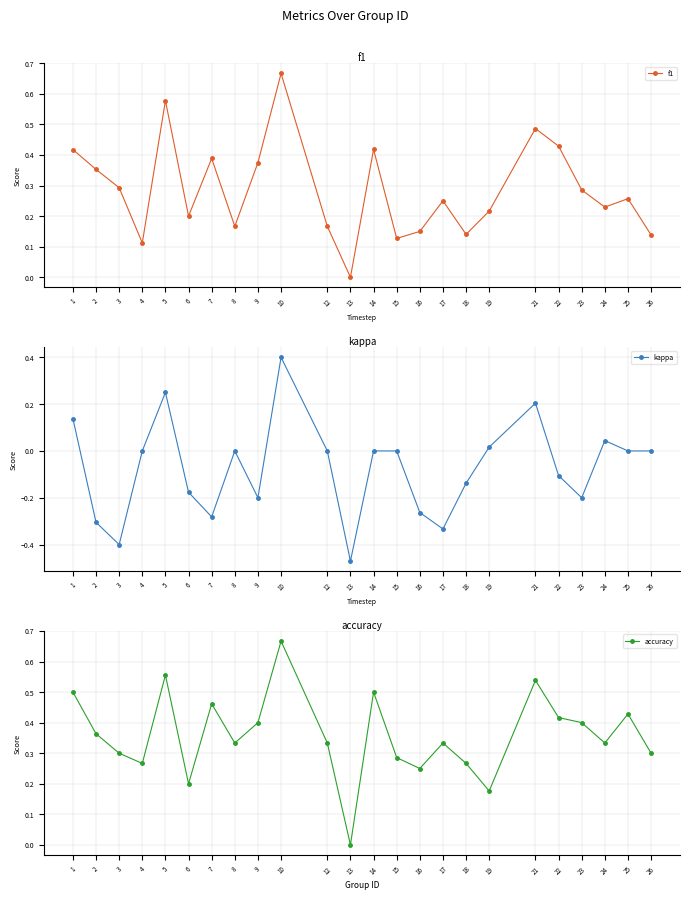

What are all the series names shown in the legend?

f1, kappa, accuracy